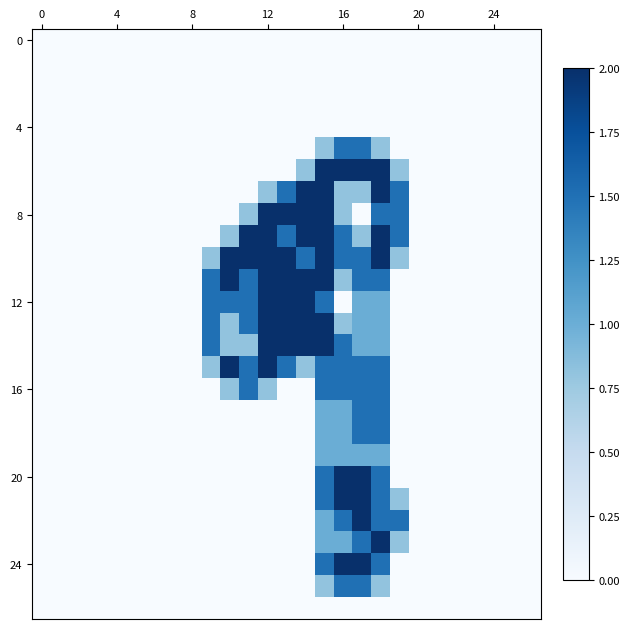

At how many categories does at least one series exceed 0?

11